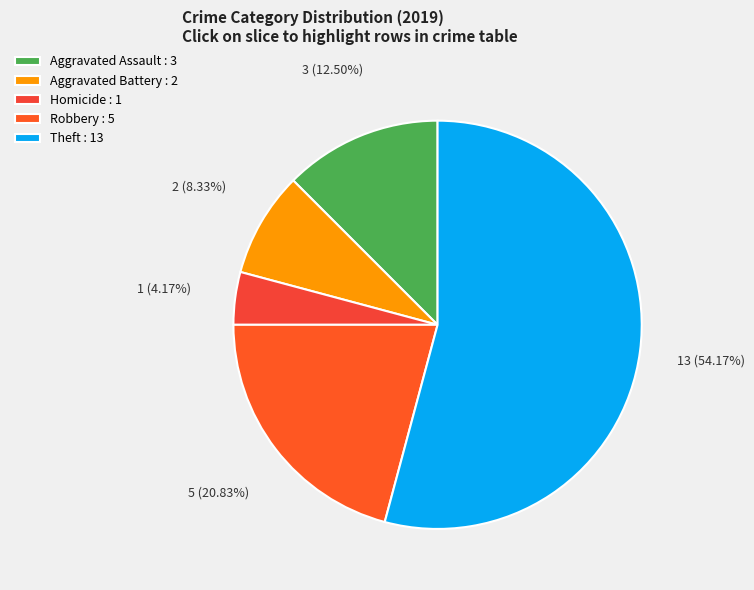

Which slice is the largest?

Theft : 13